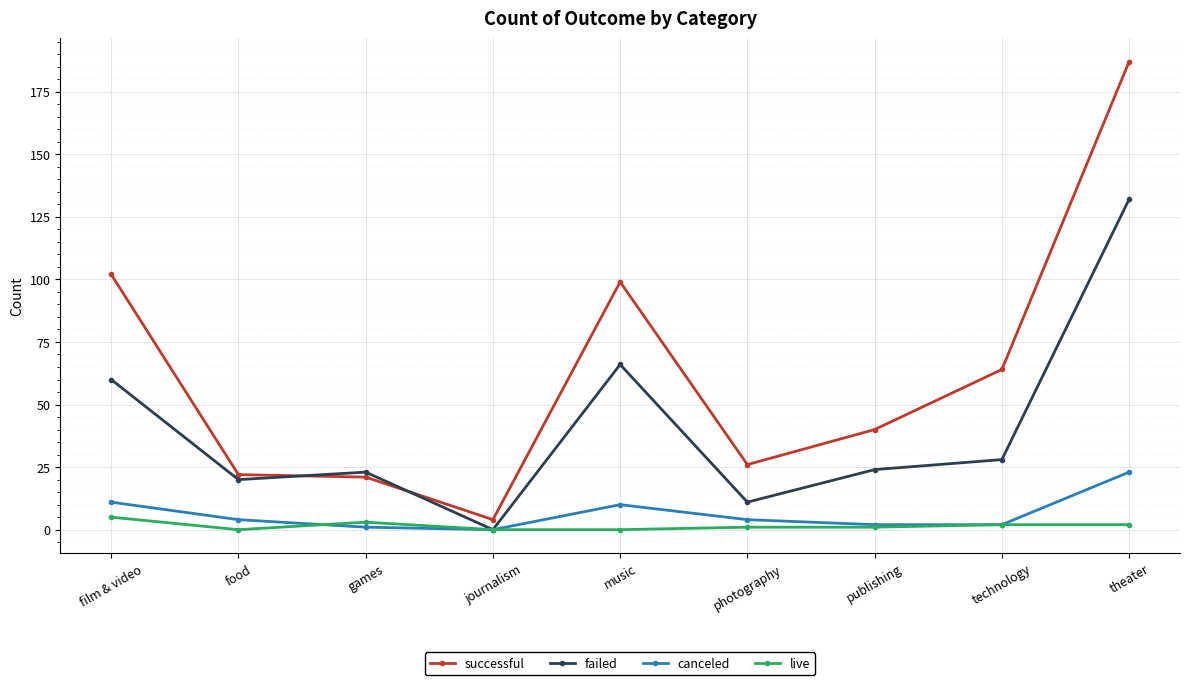

Does the chart have visible grid lines?

Yes